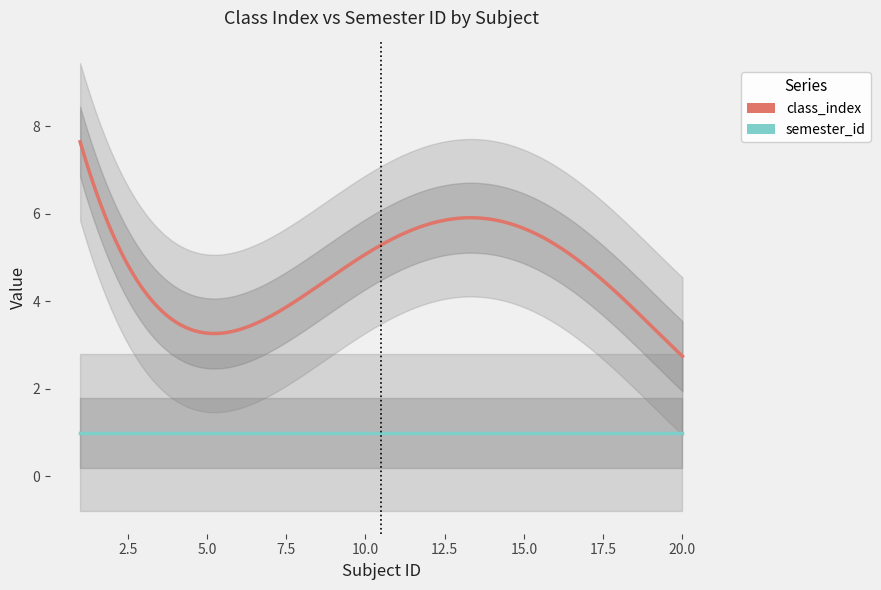

True or false: class_index and semester_id cross at least once.

False